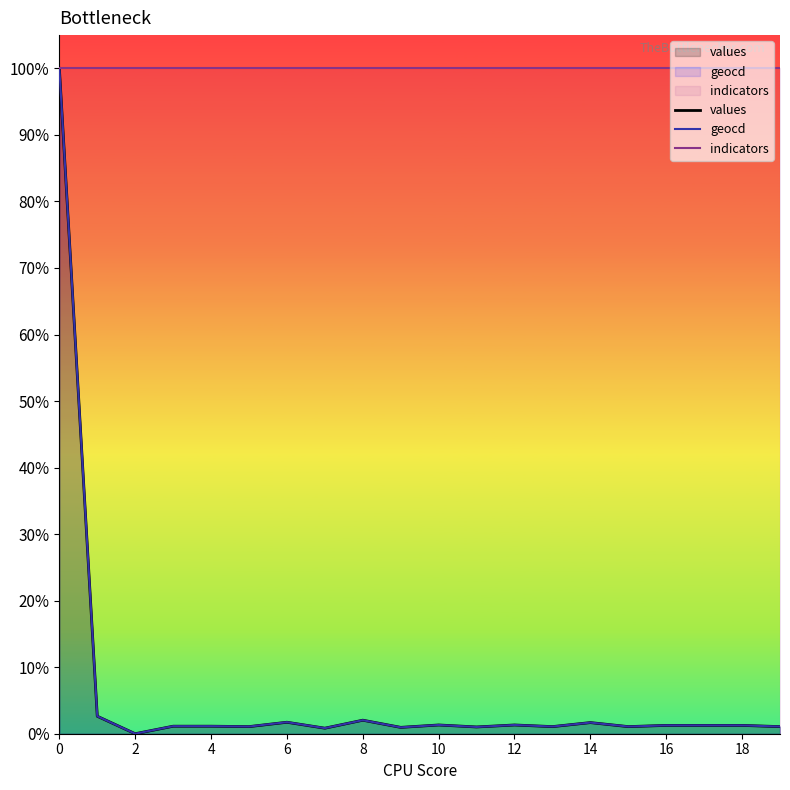

True or false: indicators has more than 0 interior local peaks.

False